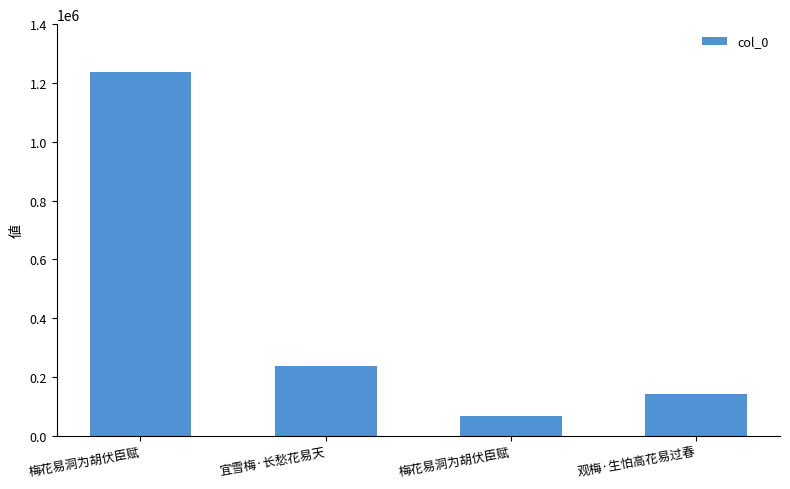

How many bars are there in total?

4